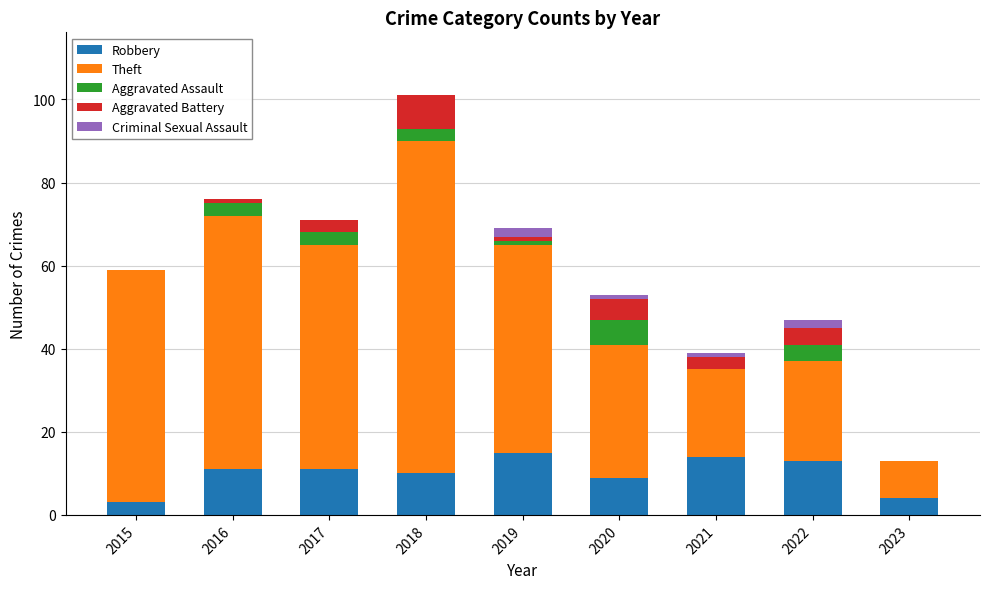

What is the maximum value for Robbery?

15